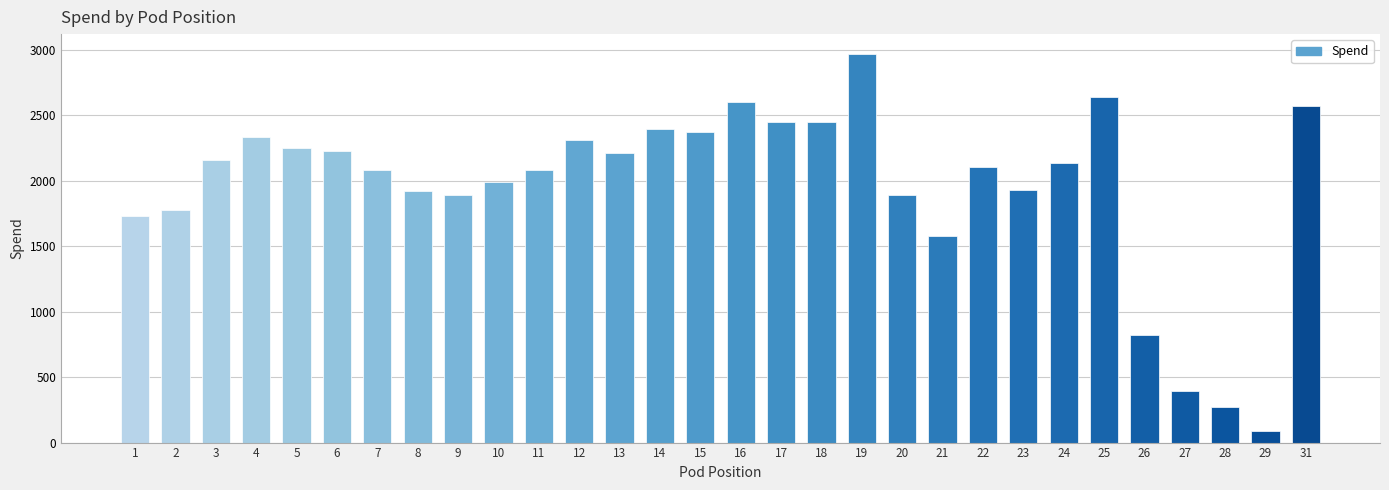

What is the sum of all values?

58646.4